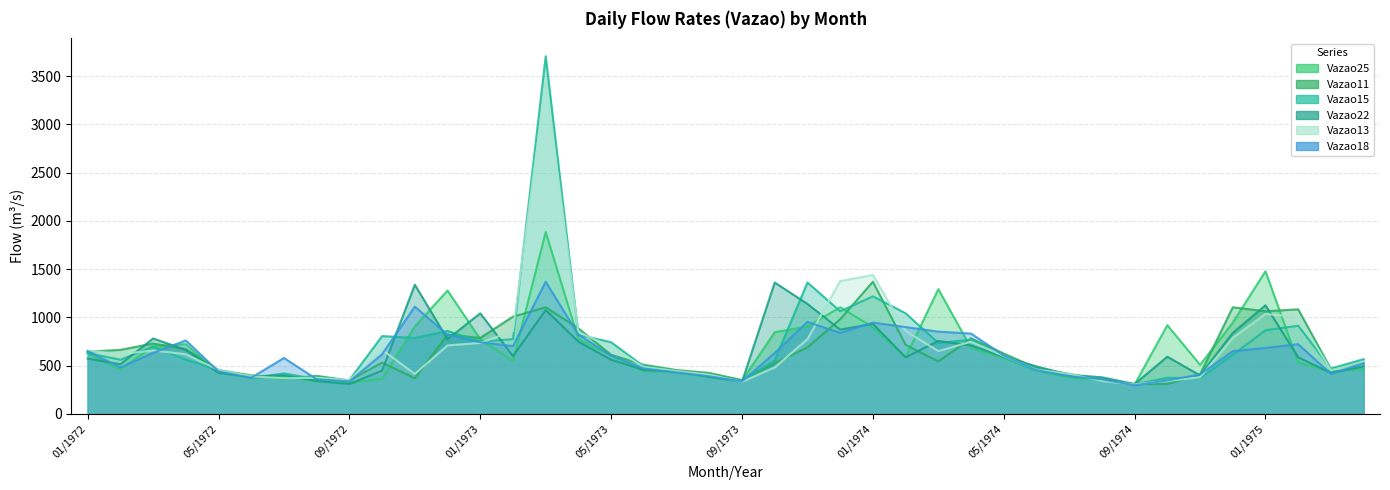

Reading left to right, list all the values displayed in this chart.

Vazao25: 626	460	703	723	425	375	385	337	321	365	907	1279	775	550	1885	775	606	445	430	380	347	847	907	1105	900	587	1293	684	580	450	375	351	306	920	509	947	1479	532	440	465
Vazao11: 645	664	730	671	455	400	365	395	347	532	370	821	788	1008	1105	887	613	509	455	425	351	526	690	981	1370	717	544	782	626	476	415	356	310	310	410	1105	1064	1084	465	532
Vazao15: 632	562	697	562	455	375	420	360	351	807	788	860	749	775	3706	821	743	493	440	395	347	556	1362	1064	1219	1043	736	769	587	450	405	347	306	375	370	613	867	914	471	568
Vazao22: 574	515	782	664	425	385	400	342	310	450	1339	775	1043	600	1077	749	562	455	445	385	333	1362	1140	874	934	587	756	710	593	493	405	380	310	593	400	840	1126	587	425	493
Vazao13: 658	619	658	619	455	390	370	375	351	664	415	710	736	860	3439	847	697	487	445	405	333	482	775	1377	1440	860	651	749	600	460	415	342	306	342	380	788	1036	1008	455	538
Vazao18: 651	482	632	762	440	375	580	360	337	619	1112	821	743	703	1370	821	606	471	430	390	337	632	954	840	947	900	853	833	606	455	390	360	297	347	410	651	684	723	415	526